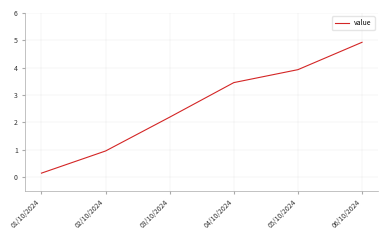

Which has a higher value, 03/10/2024 or 04/10/2024?

04/10/2024